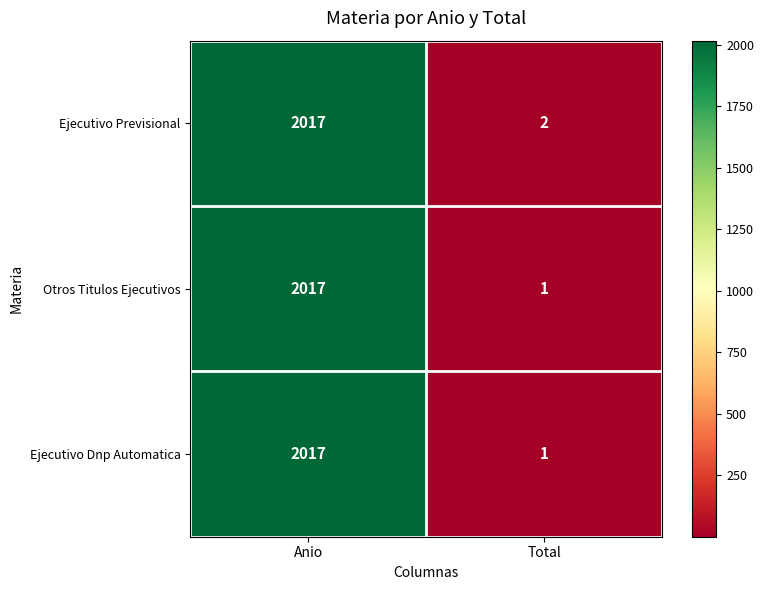

What is the difference between the Ejecutivo Previsional values at Anio and Total?

2015